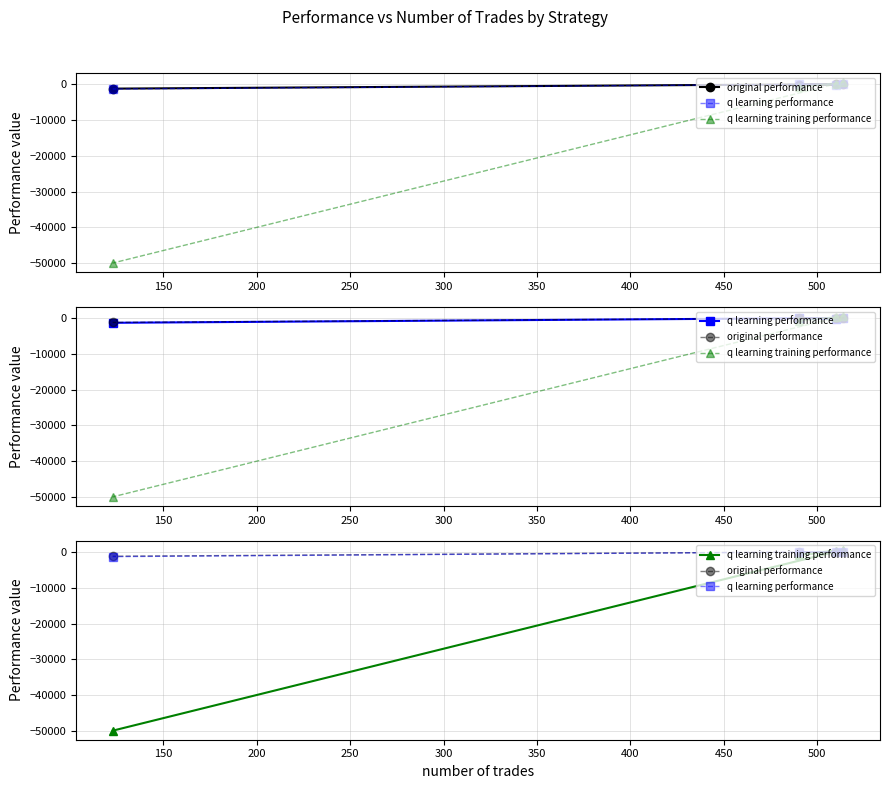

What are all the series names shown in the legend?

original performance, q learning performance, q learning training performance